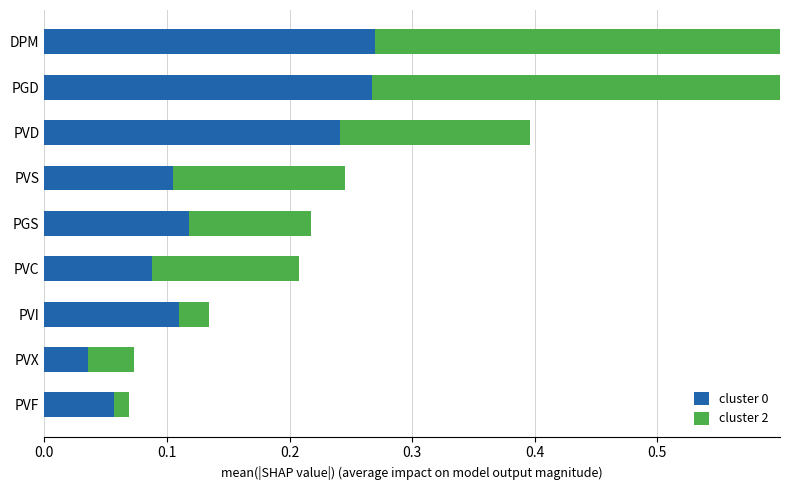

Rank the series by their maximum value, from lowest to highest.

cluster 0, cluster 2